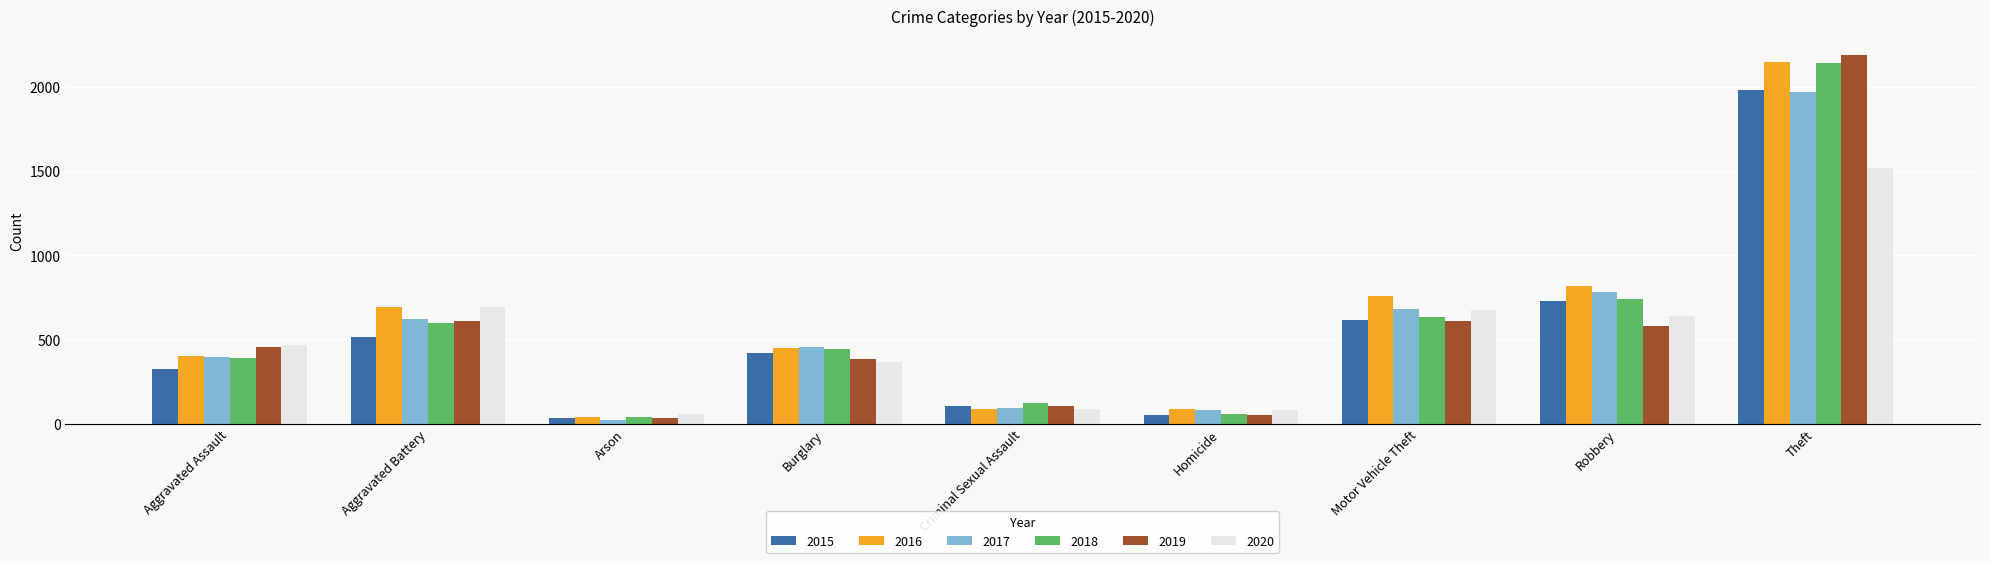

Which series has the largest range (max minus min)?

2019